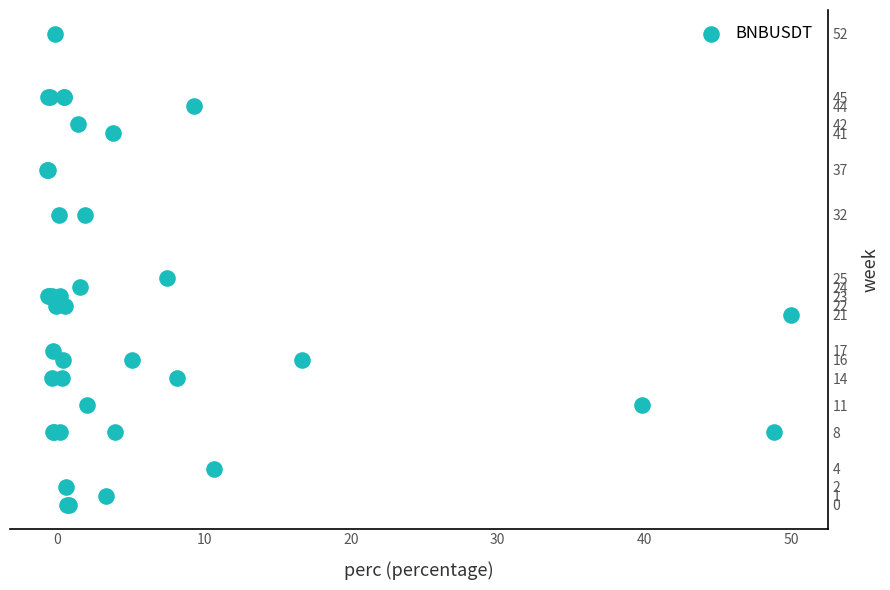

What Y value in the scatter plot is closest to 26?

25